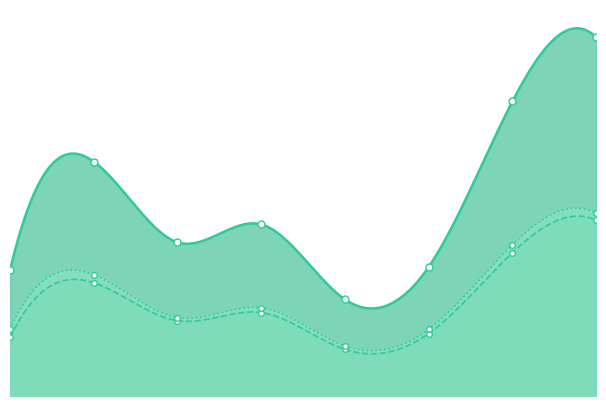

What is the label of the 7th point from the left?

Málaga